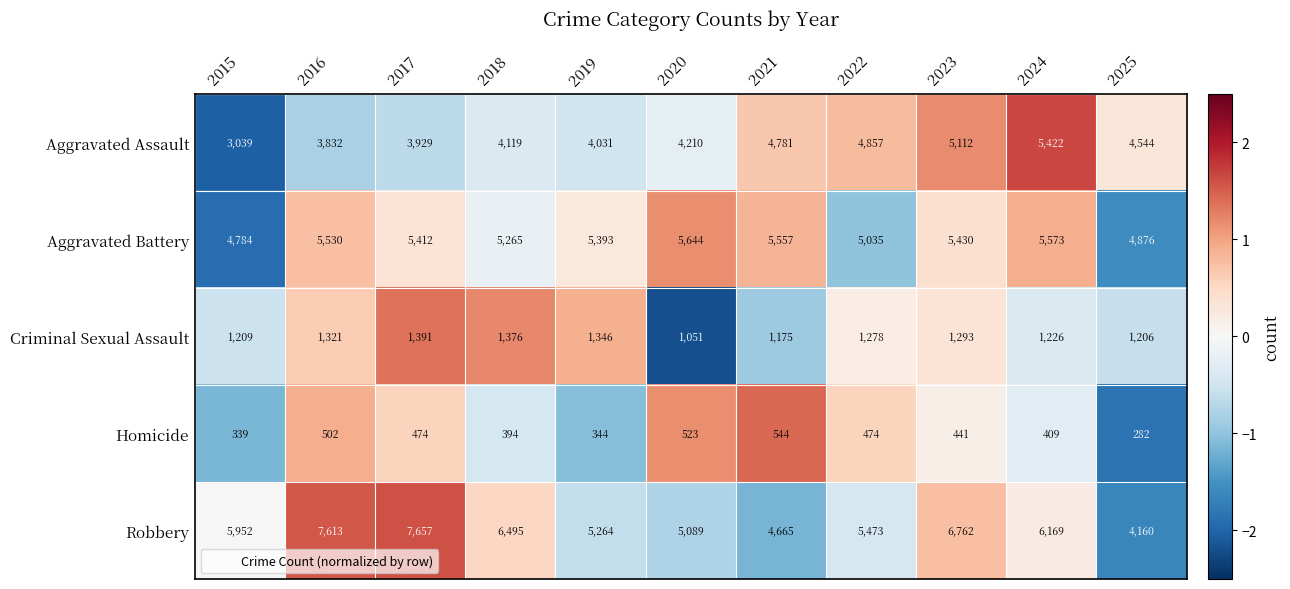

True or false: Robbery has a value of 8908 at 2020.

False